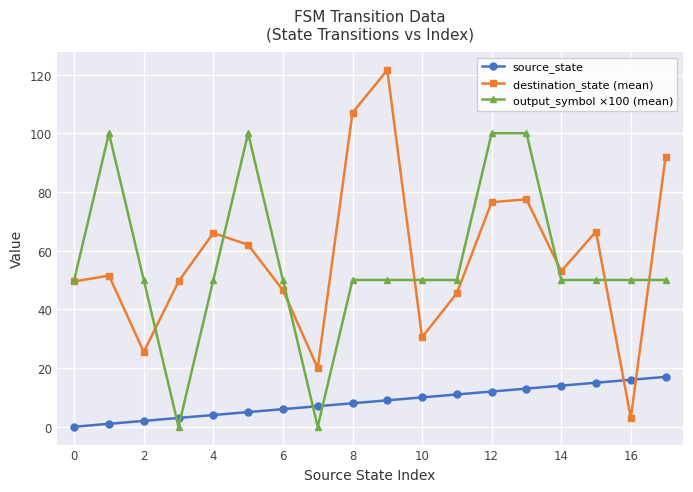

What is the value of the output_symbol ×100 (mean) point at the 6th from the left?

100.0